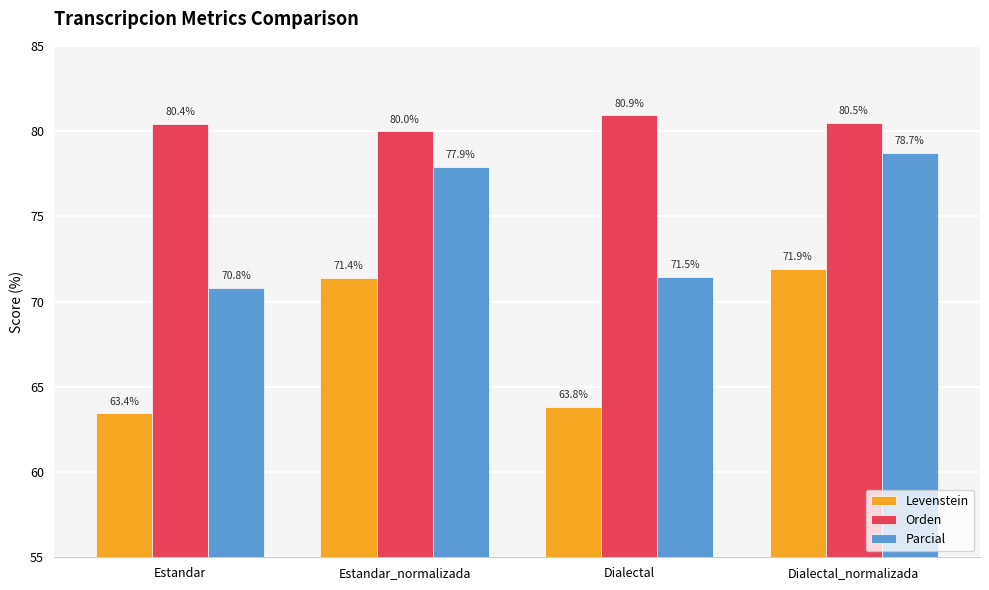

What is the difference between the Orden values at Estandar and Dialectal?

0.5